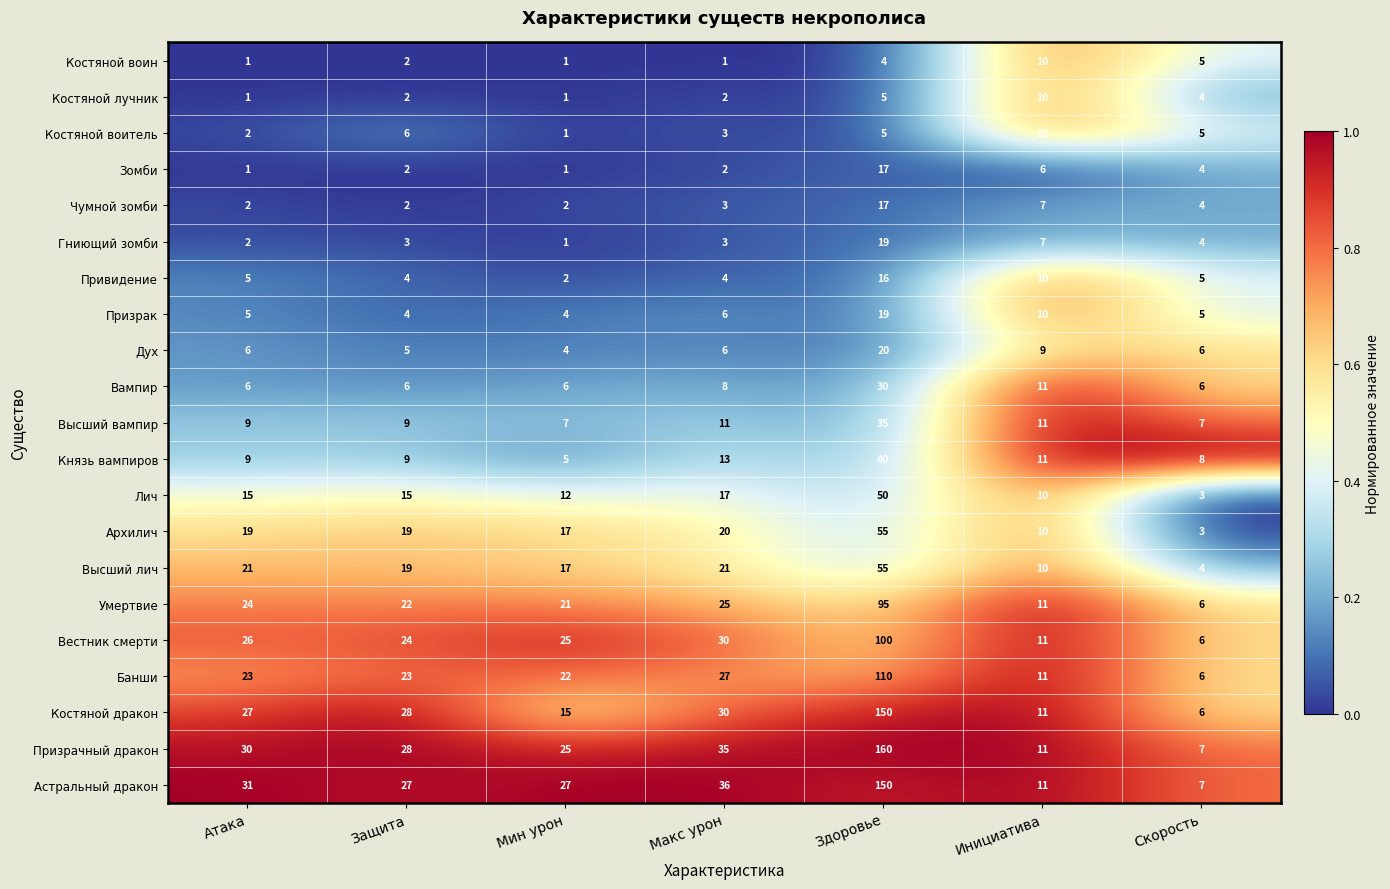

Rank the categories by Костяной дракон value from lowest to highest.

Скорость, Инициатива, Мин урон, Атака, Защита, Макс урон, Здоровье